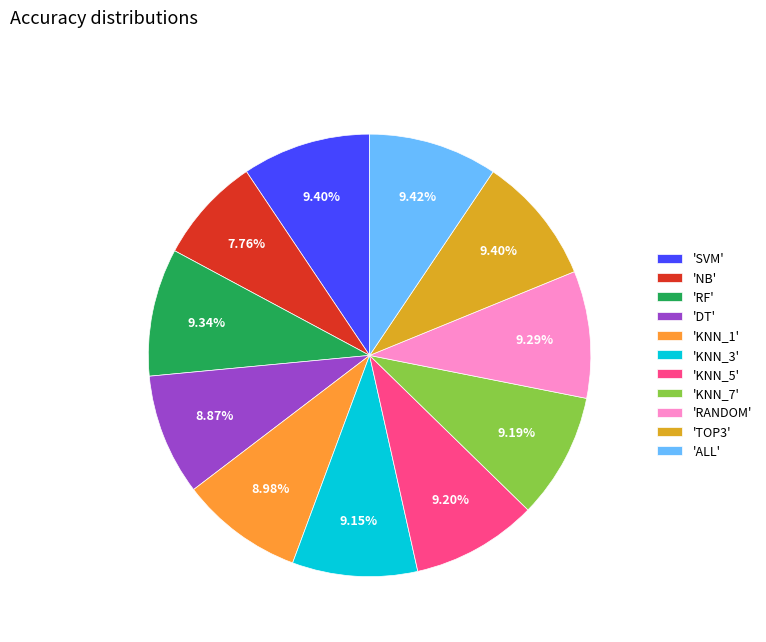

How many slices are in this pie chart?

11